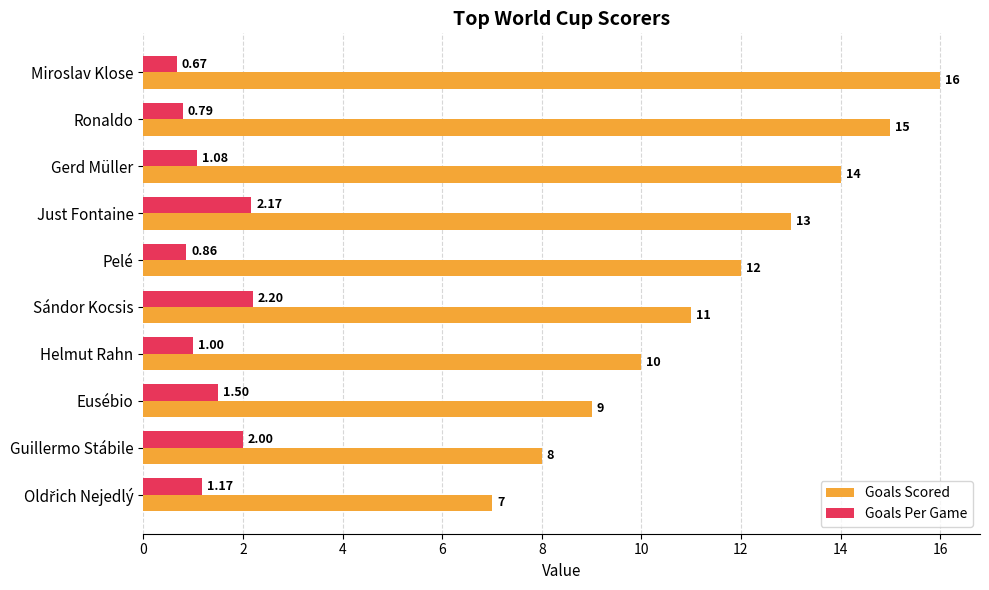

What is the difference between the highest and lowest values at Helmut Rahn?

9.0